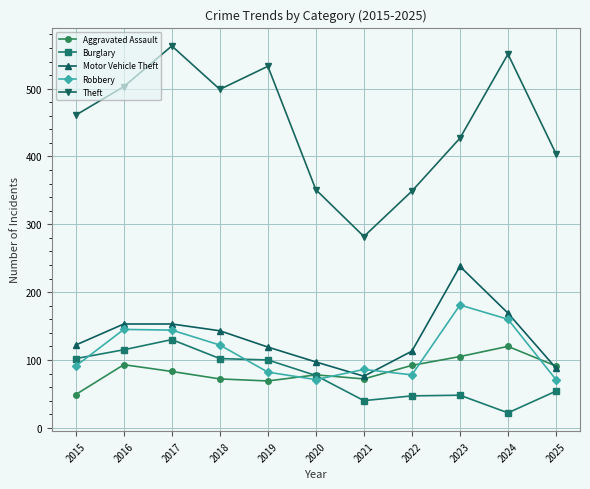

How many interior local peaks does the Theft series have?

3